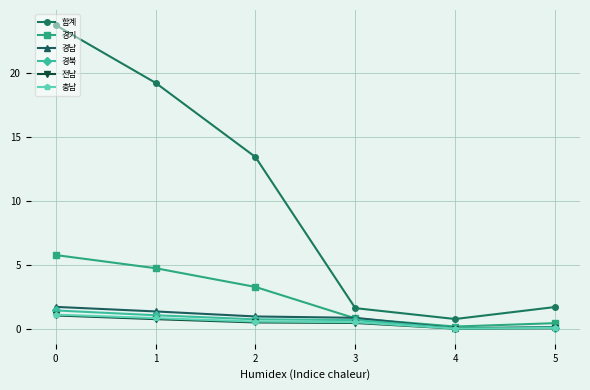

What is the highest value of the 경남 series?

1.7